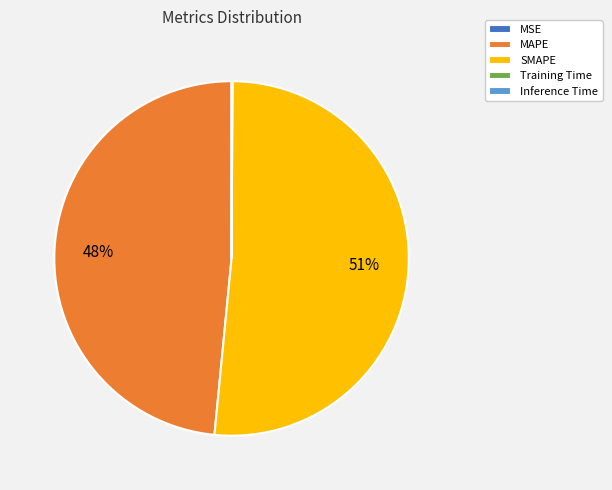

What is the majority slice?

SMAPE